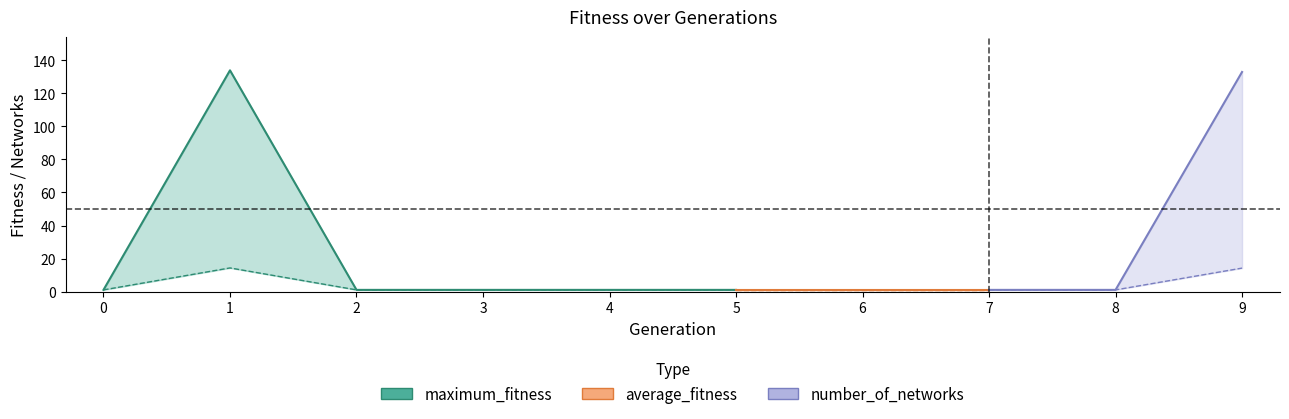

The value of number_of_networks at 9 is 15.0. True or false?

False